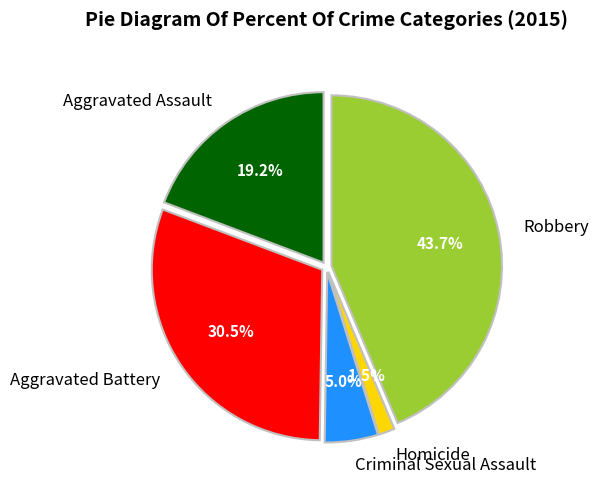

To the nearest percent, what is the average slice percentage?

20%